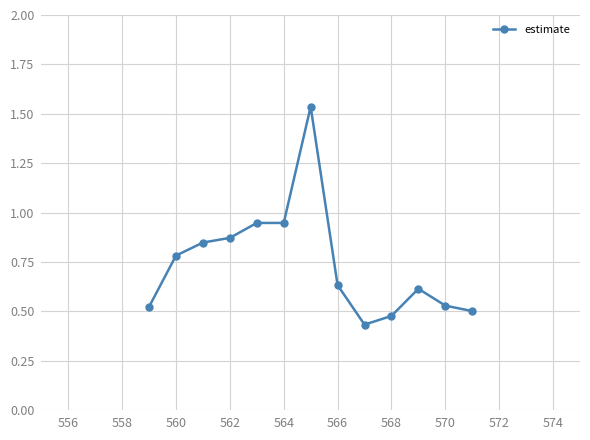

True or false: there are more than 0 points higher than both neighbors.

True